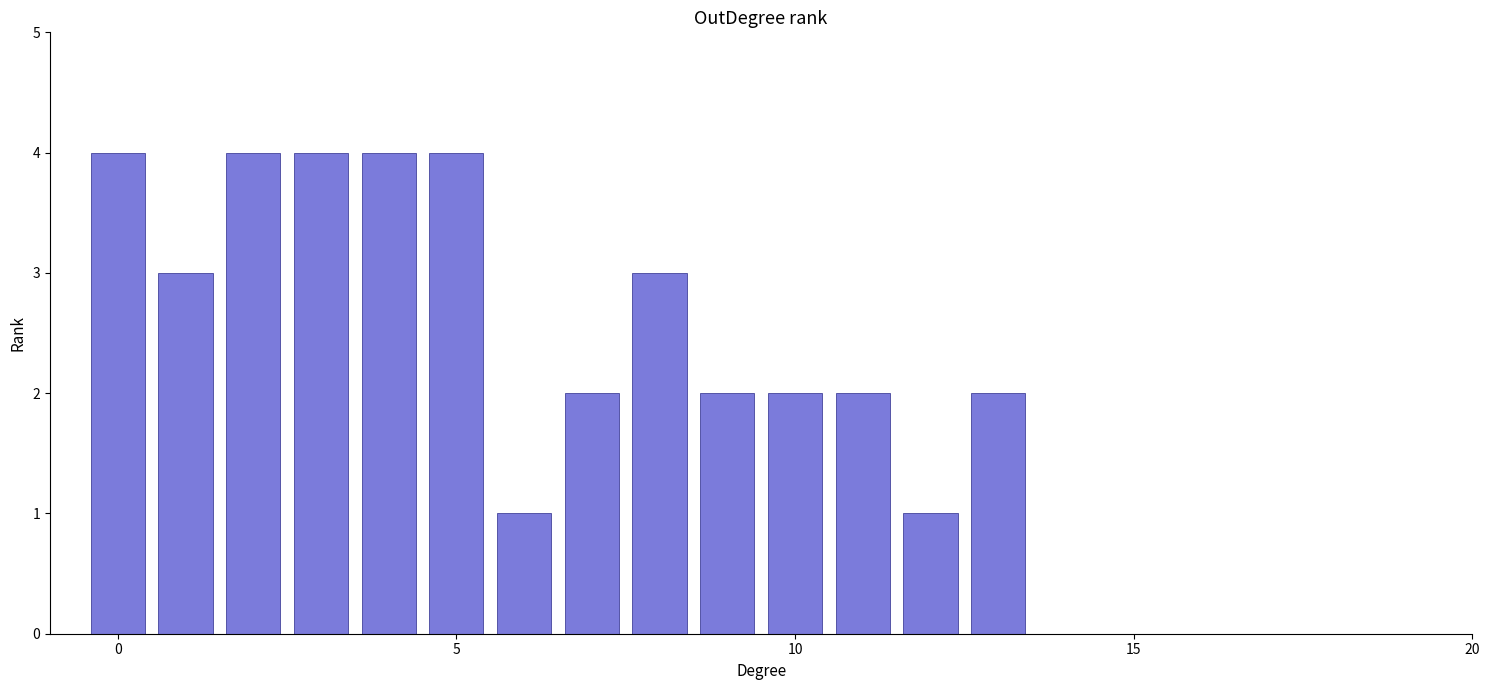

What is the smallest value displayed?

1